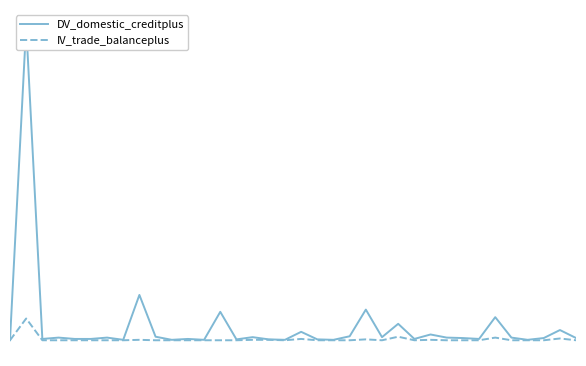

Reading right to left, what are all the values shown in this chart?

DV_domestic_creditplus: 5	23	5	1	6	52	3	5	6	13	3	37	7	69	9	1	2	19	1	2	7	2	64	1	3	1	8	102	1	6	3	3	6	3	708	0
IV_trade_balanceplus: 0	4	0	0	0	6	0	0	0	1	0	8	0	2	0	0	0	3	0	1	1	0	0	0	0	0	0	1	0	0	0	0	0	0	49	0